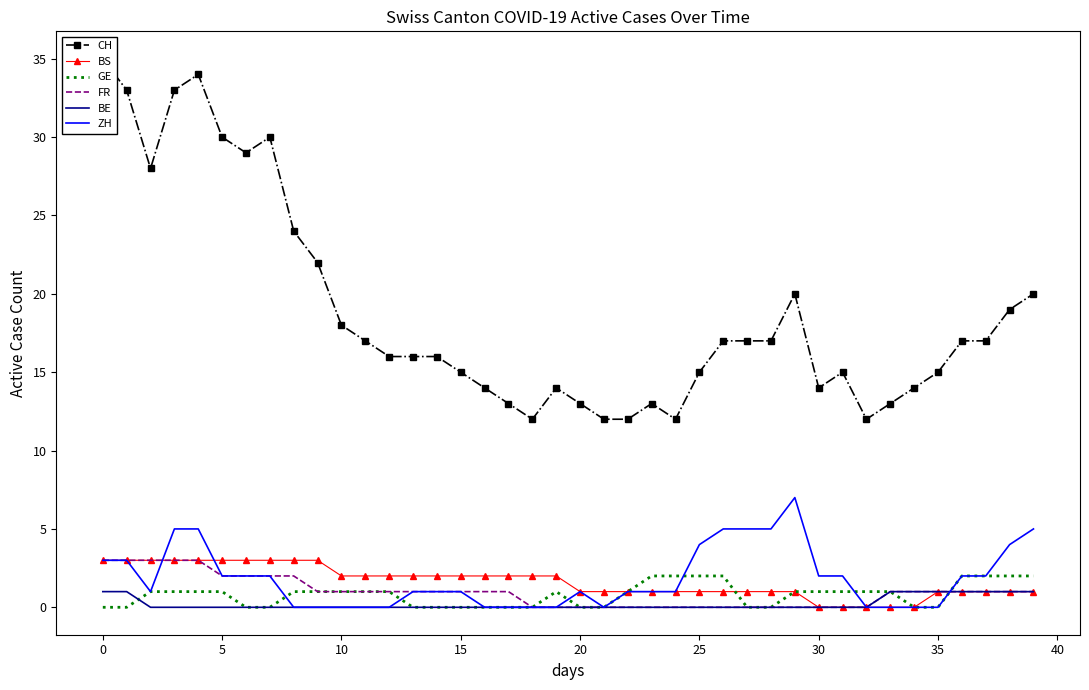

What is the maximum value for ZH?

7